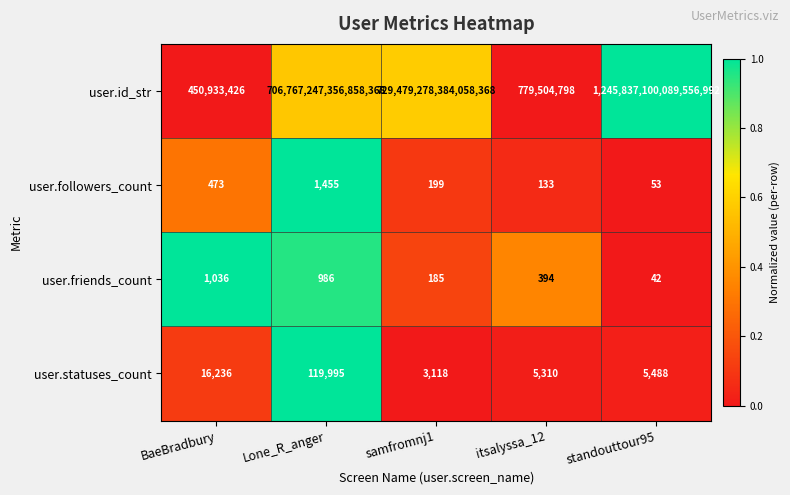

Is it true that user.statuses_count equals 5488 at standouttour95?

True